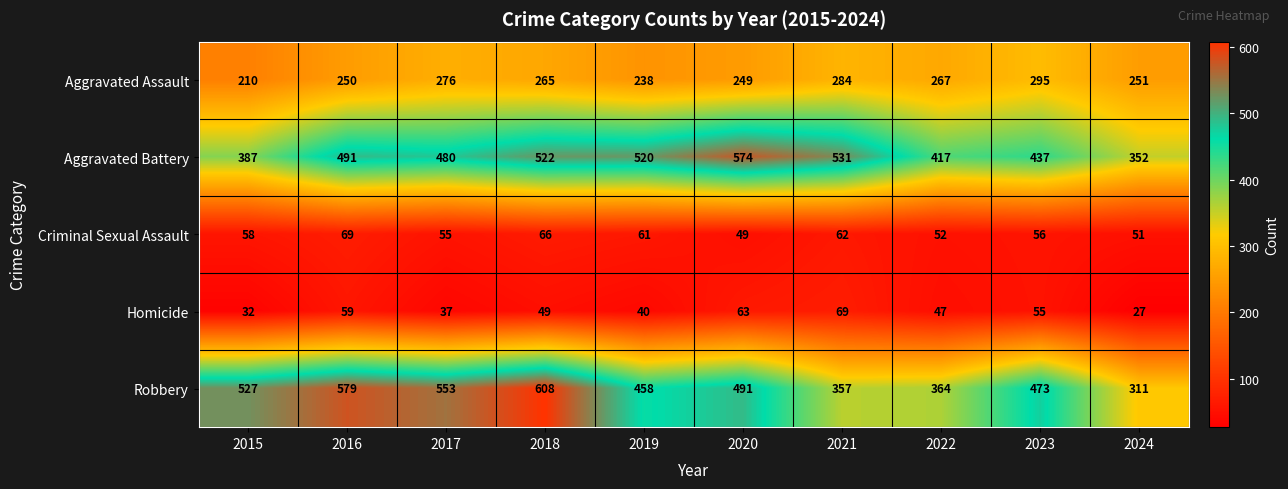

Is it true that Aggravated Assault equals 278 at 2015?

False